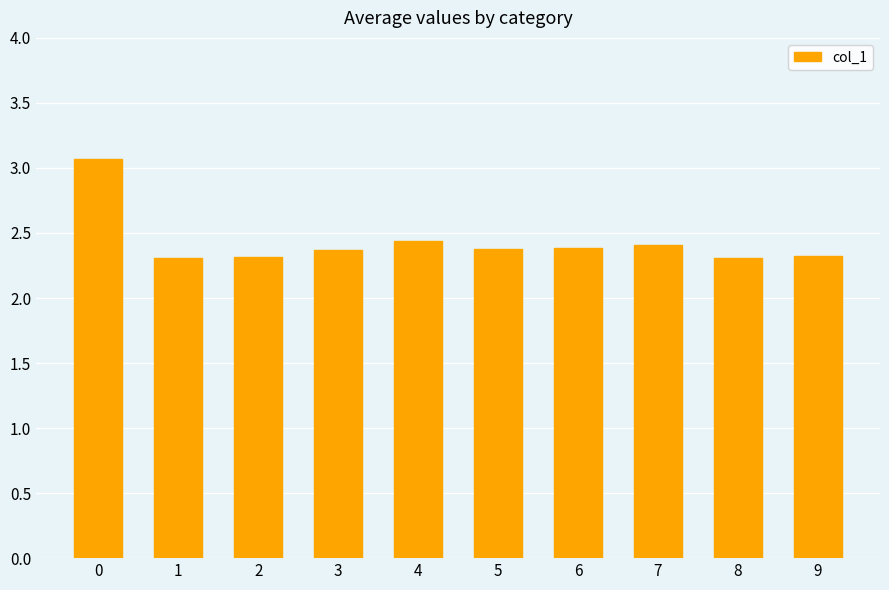

Approximately how many times larger is the value at 4 compared to 8?

1.1